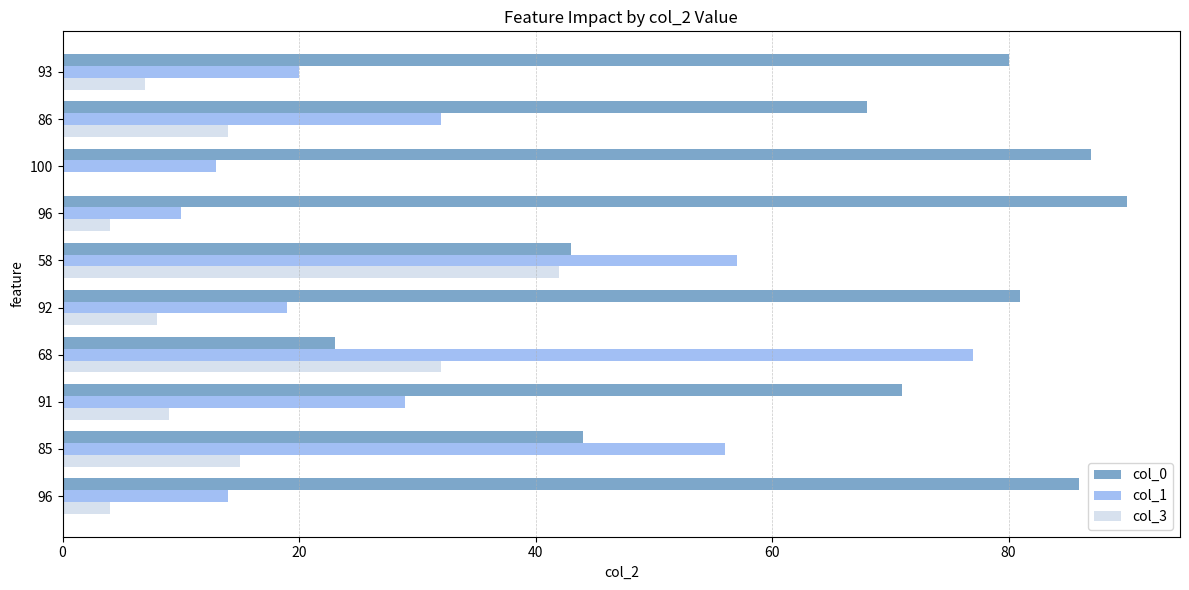

How many data points does each series have?

10